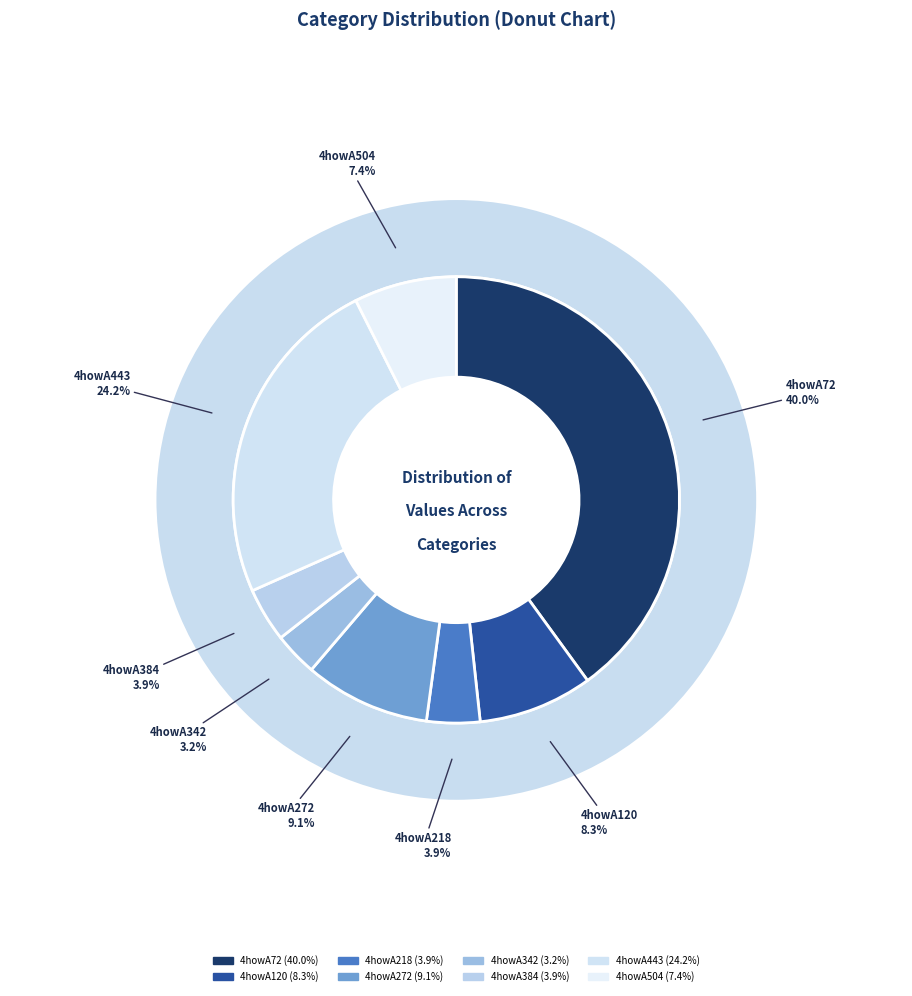

Which category has the smallest portion of the pie?

4howA342